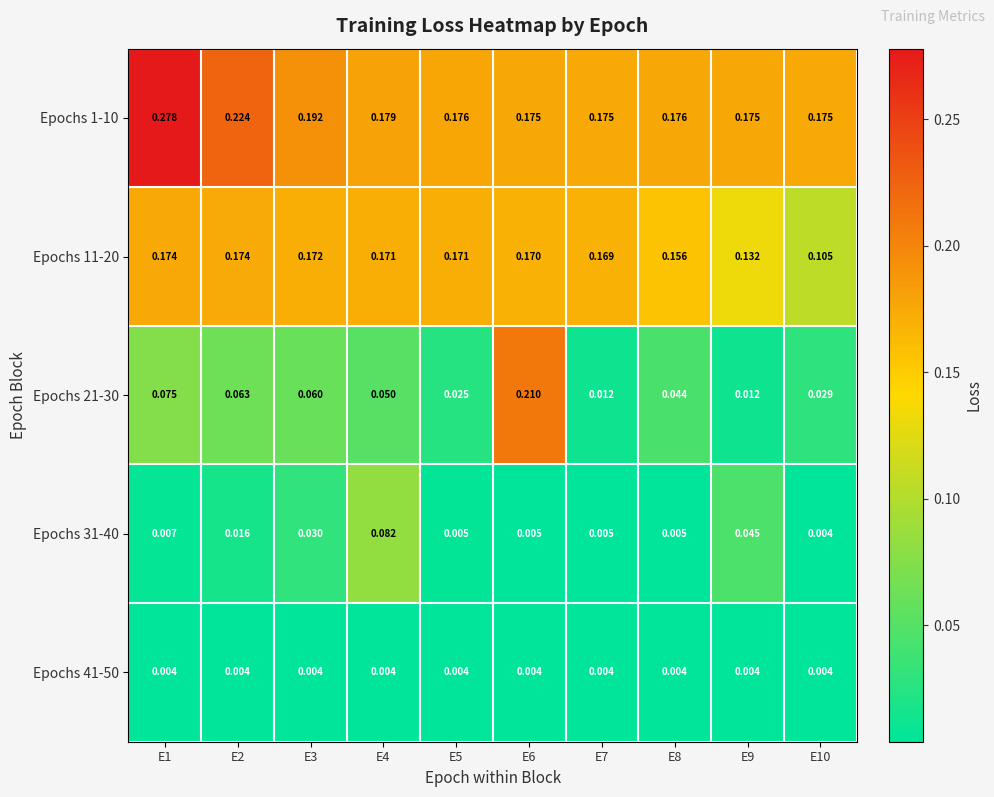

Which series has the widest spread of values?

Epochs 21-30